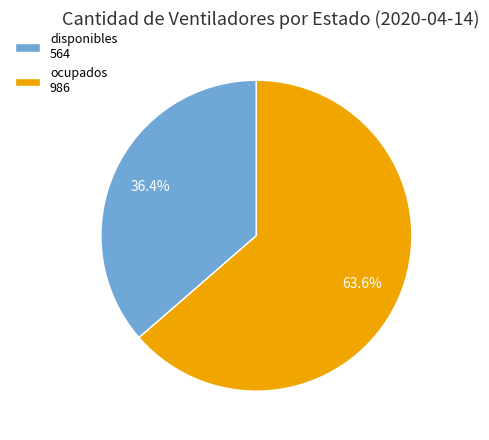

Which category has the smallest portion of the pie?

disponibles